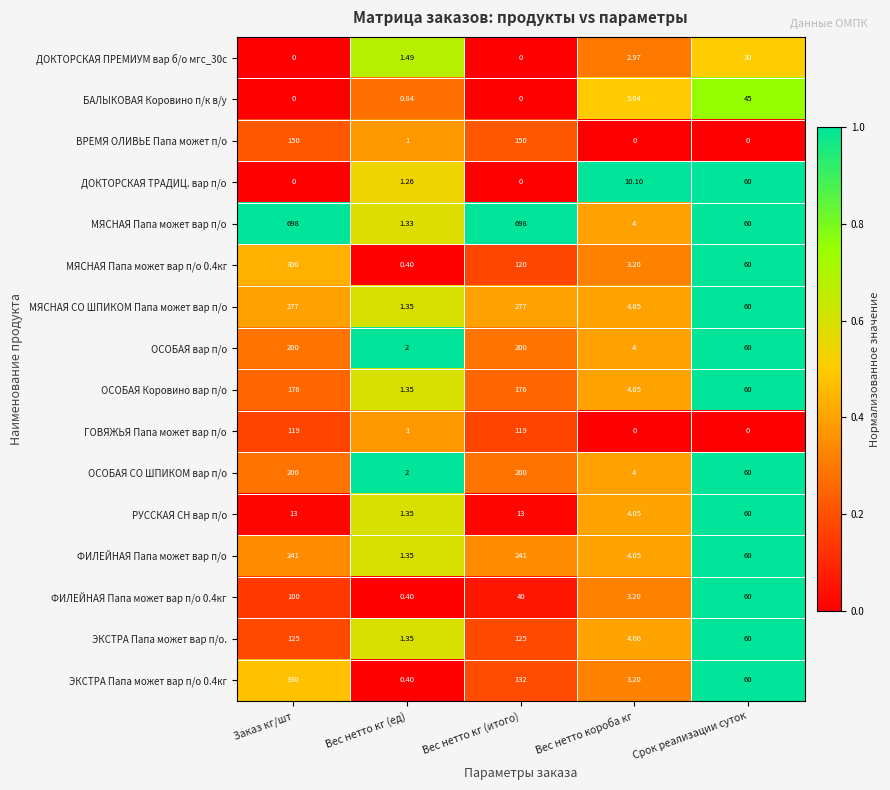

Which series has the largest range (max minus min)?

МЯСНАЯ Папа может вар п/о